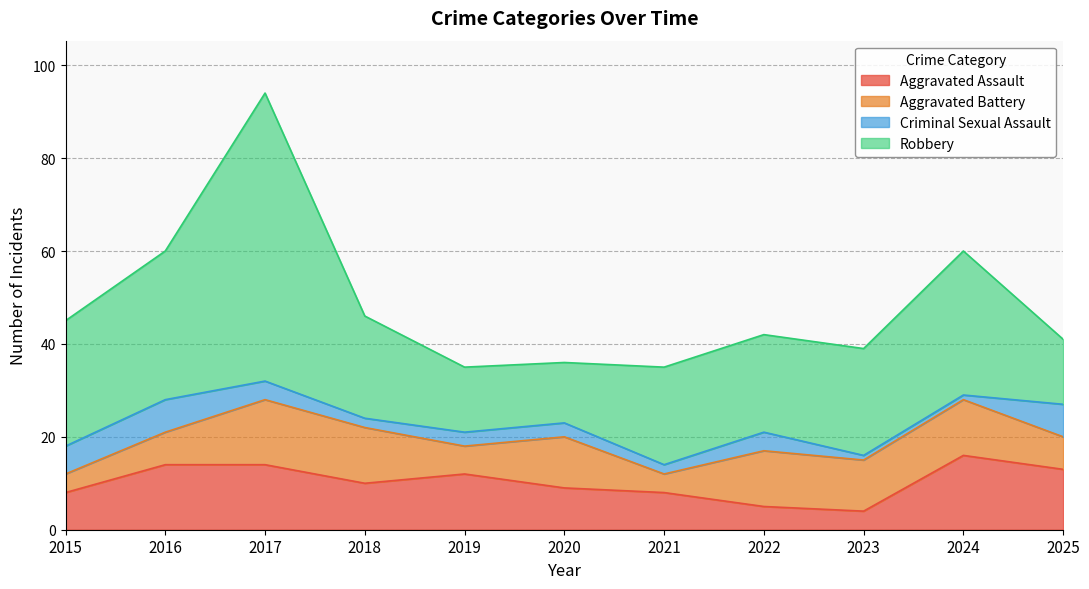

How many values in the Robbery series exceed 22?

5